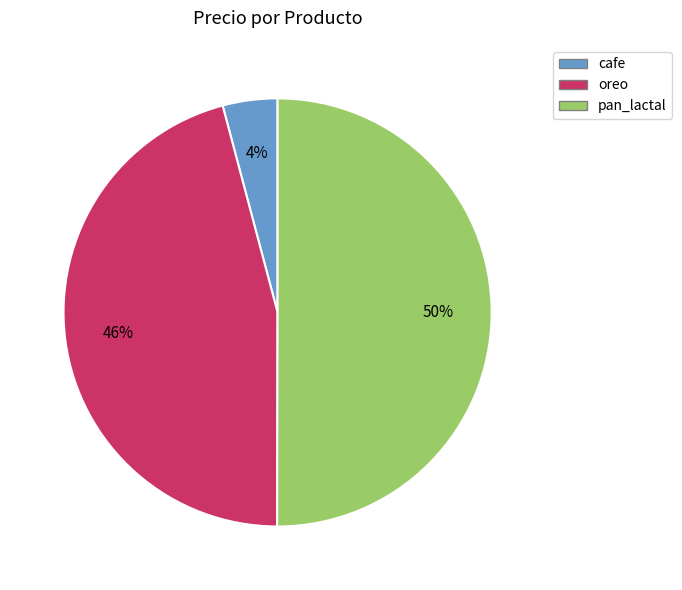

Between oreo and cafe, which is larger?

oreo